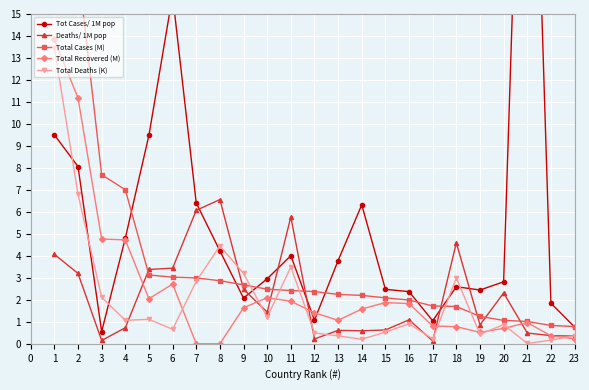

What is the value of the Total Deaths (K) point at the 6th from the left?

0.7